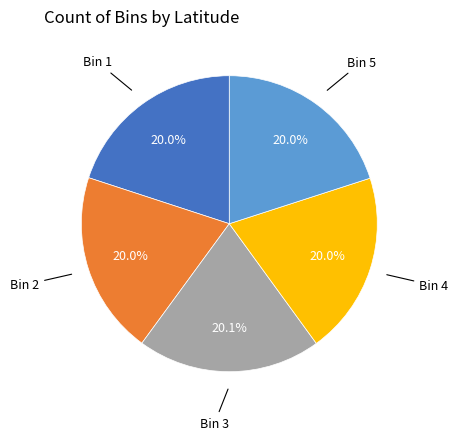

Is there a majority slice in this chart?

No